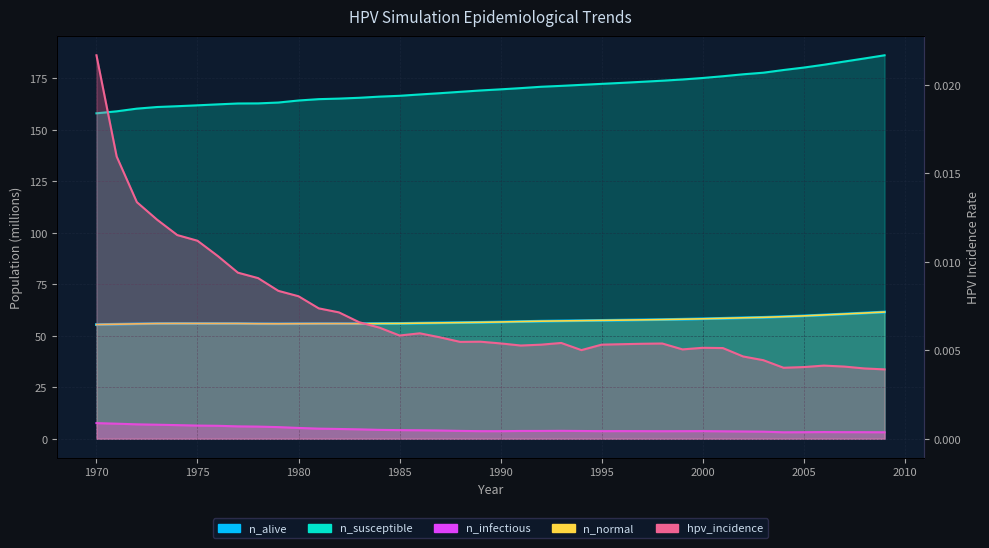

The value of n_susceptible at 1996 is 96.7. True or false?

False